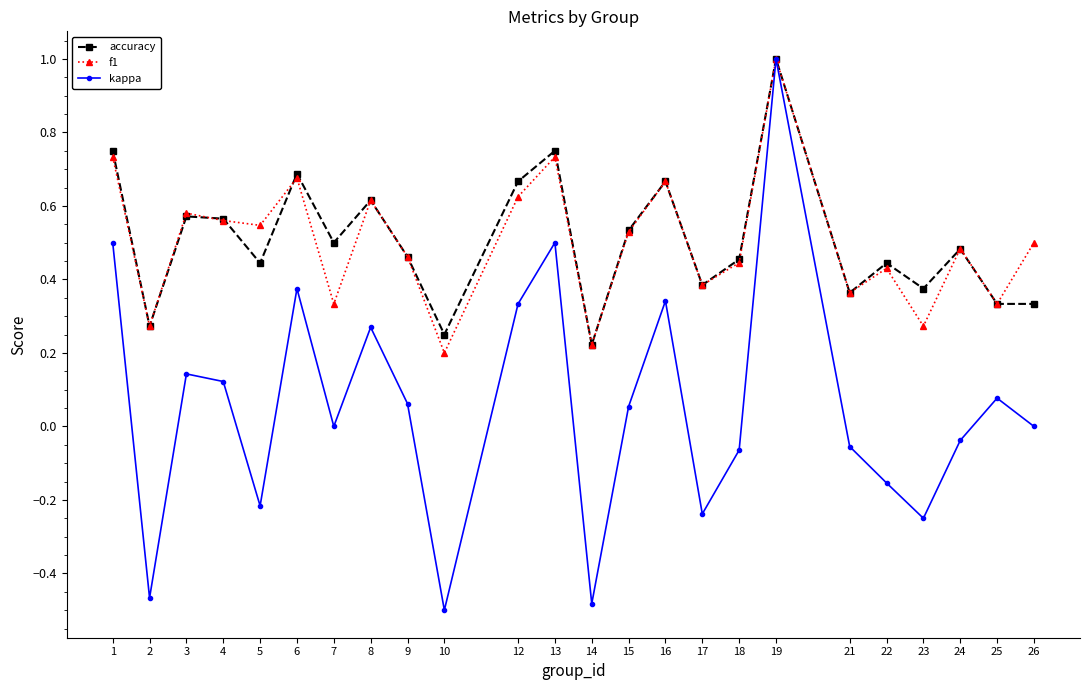

Count the number of categories in the chart.

24